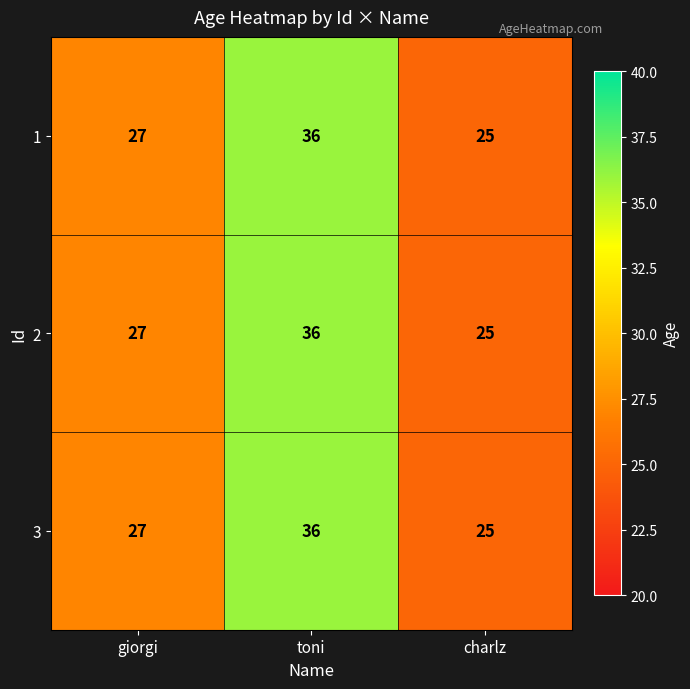

Is it true that 2 equals 36 at toni?

True